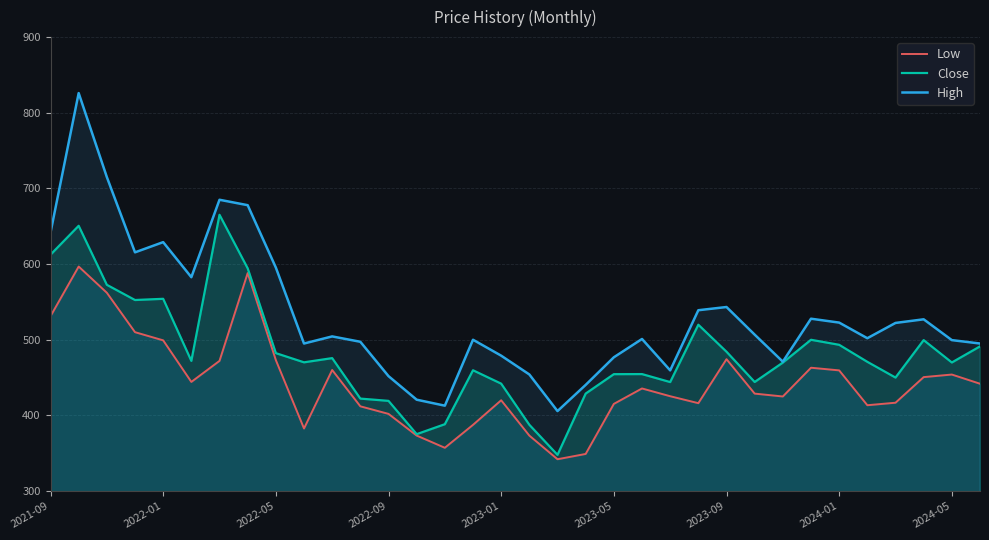

What is the total value across all series at 2023-09?

1501.7